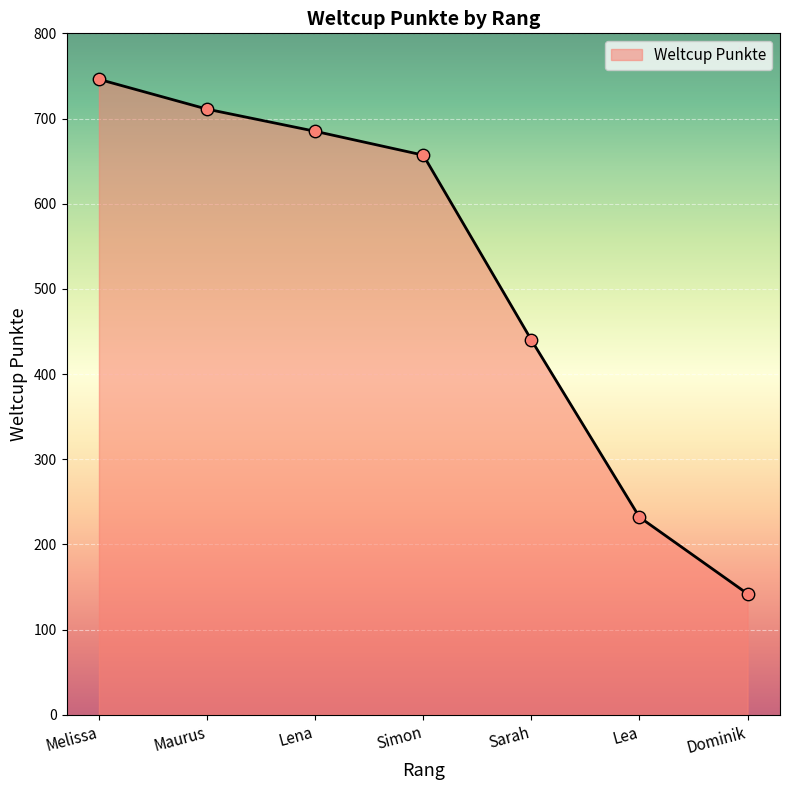

Between Sarah and Maurus, which is larger?

Maurus